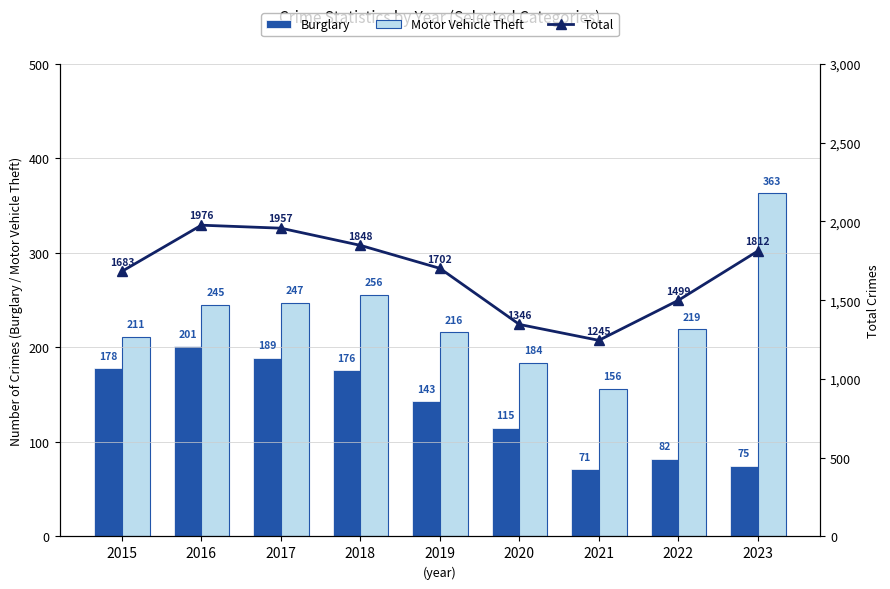

Which series has the largest total across all categories?

Total